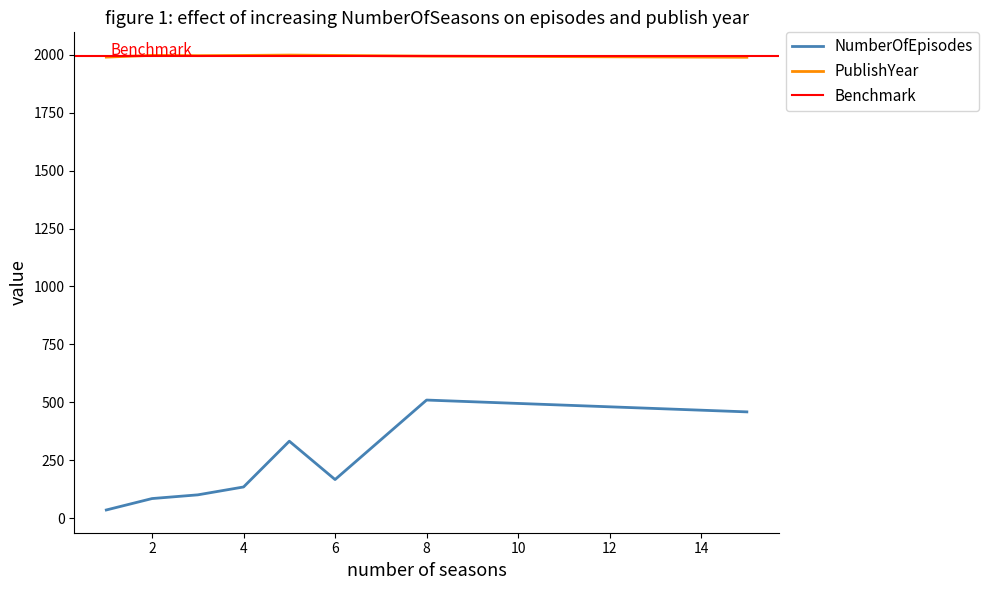

True or false: NumberOfEpisodes and PublishYear cross at least once.

False